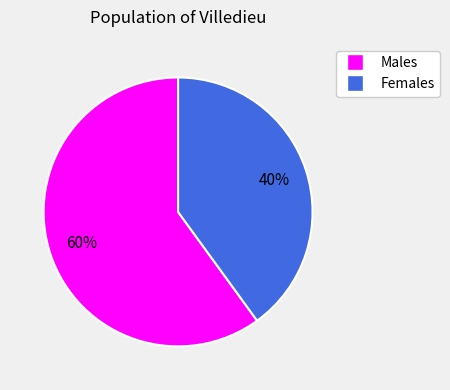

Is there any slice that represents more than half of the pie?

Yes